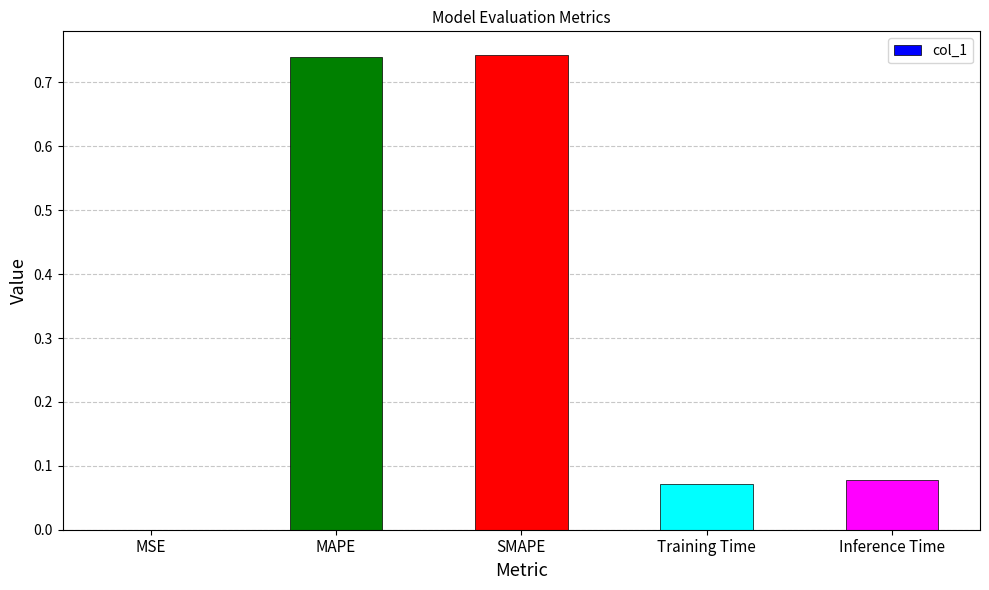

Count the number of data series in this chart.

1